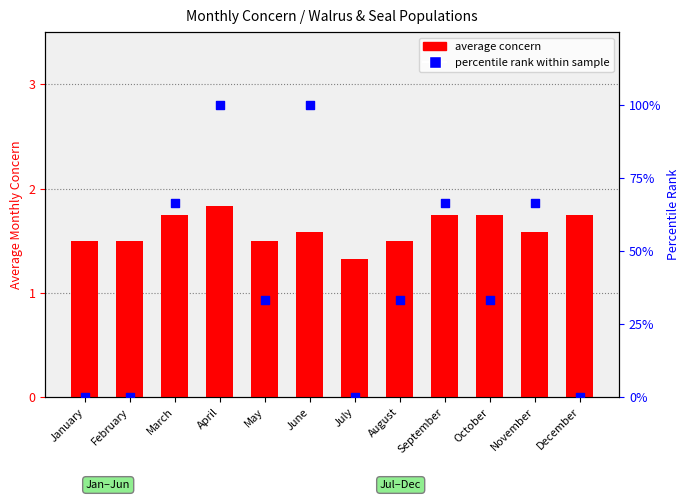

At which category is the sum across all series the highest?

April